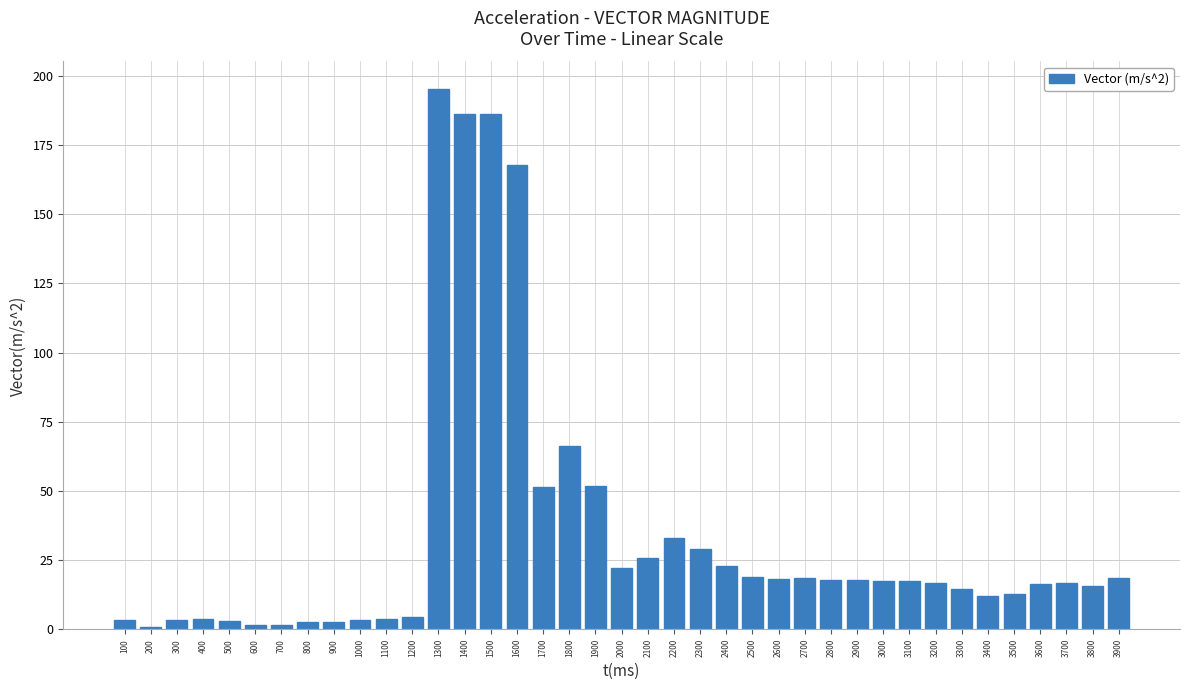

How many bars are there in total?

39